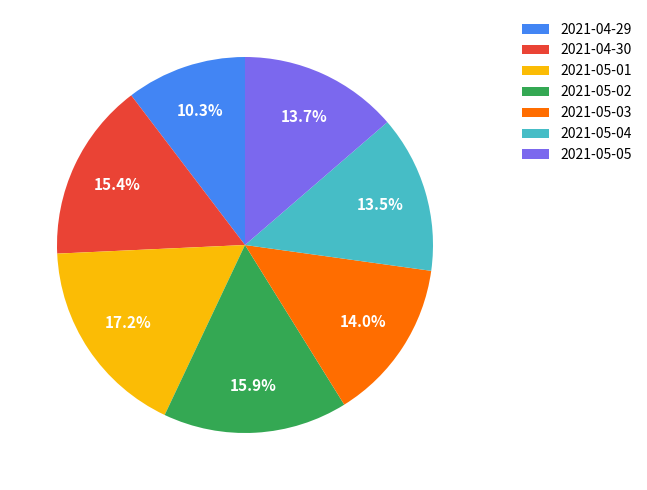

What is the ratio of the value at 2021-05-02 to the value at 2021-05-05?

1.2